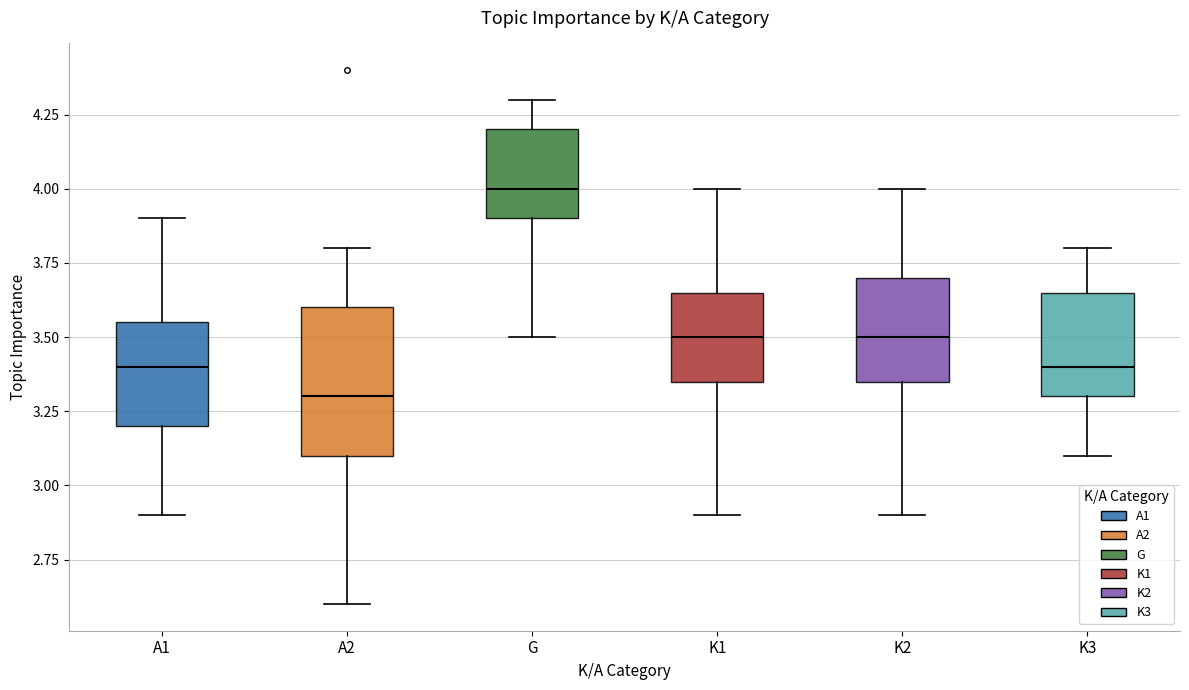

Which box has the lowest median line?

A2